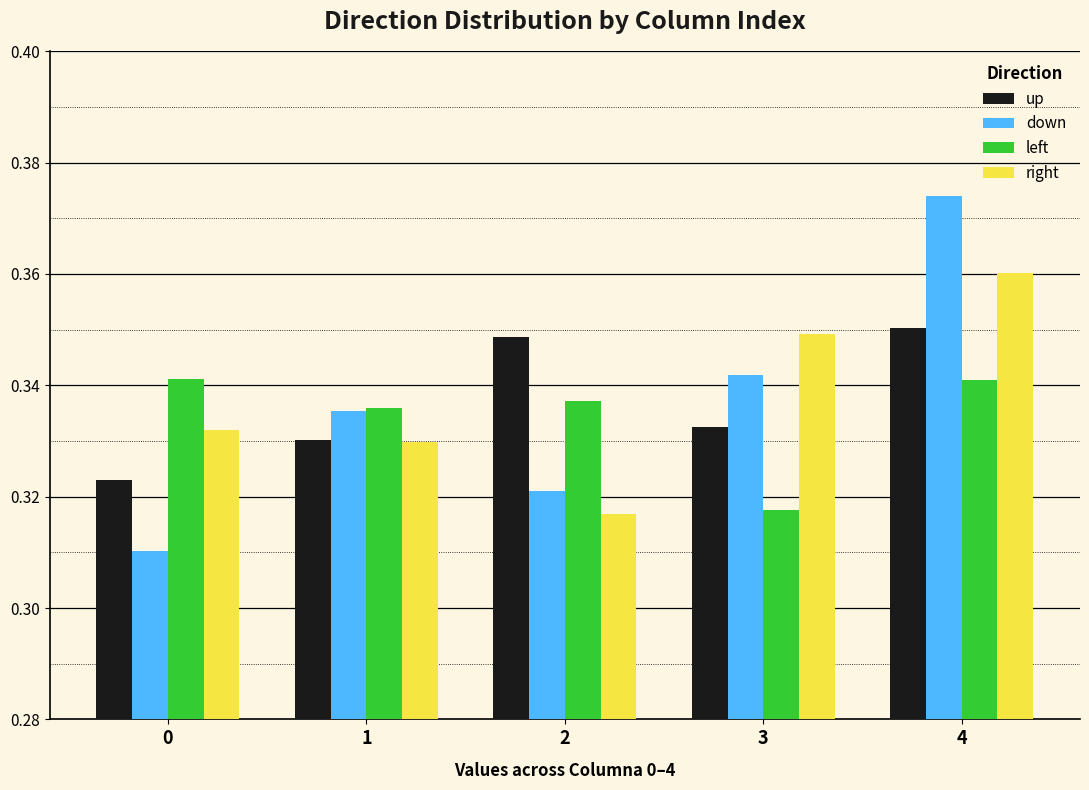

Which series changed the most between 0 and 1?

down